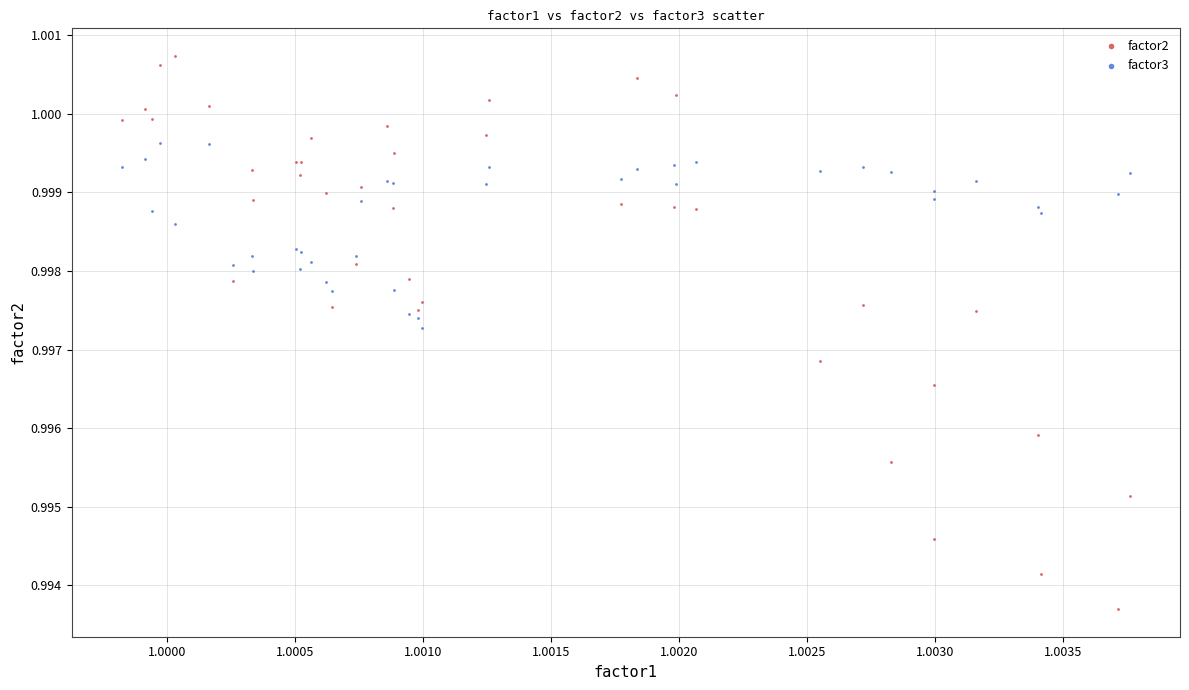

Which series has the widest spread of Y values?

factor2